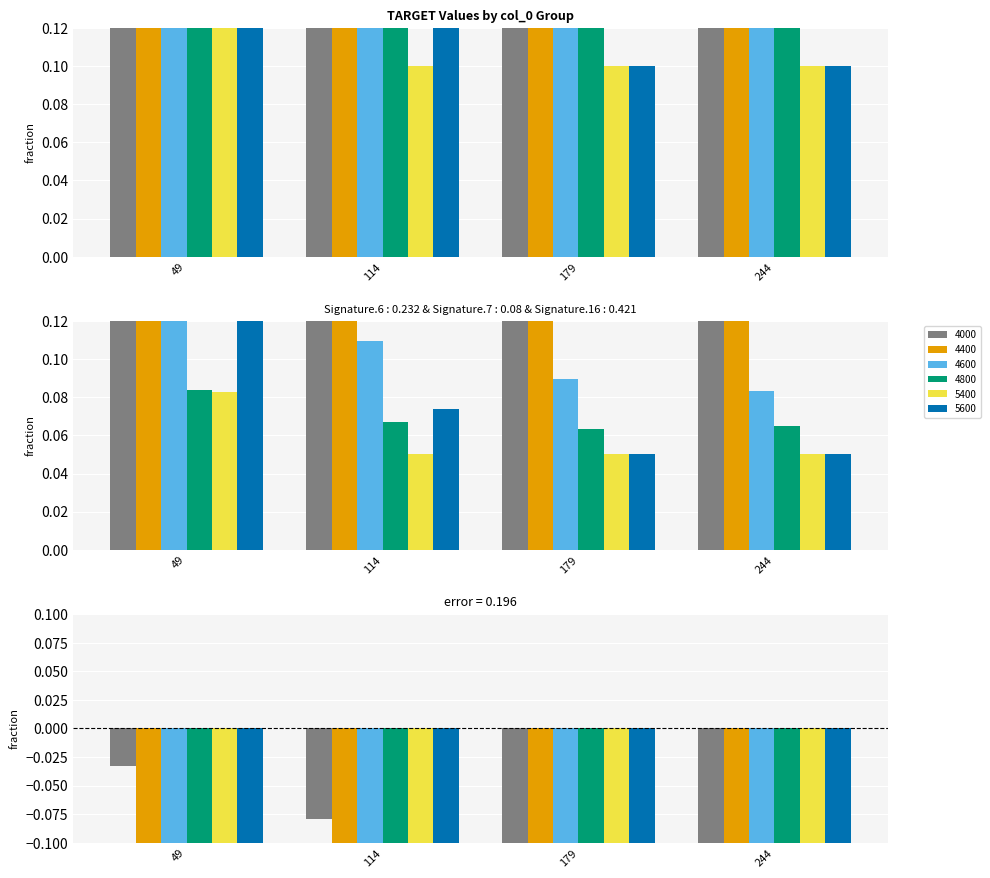

Rank the series by their maximum value, from lowest to highest.

4400, 5400, 4800, 5600, 4600, 4000